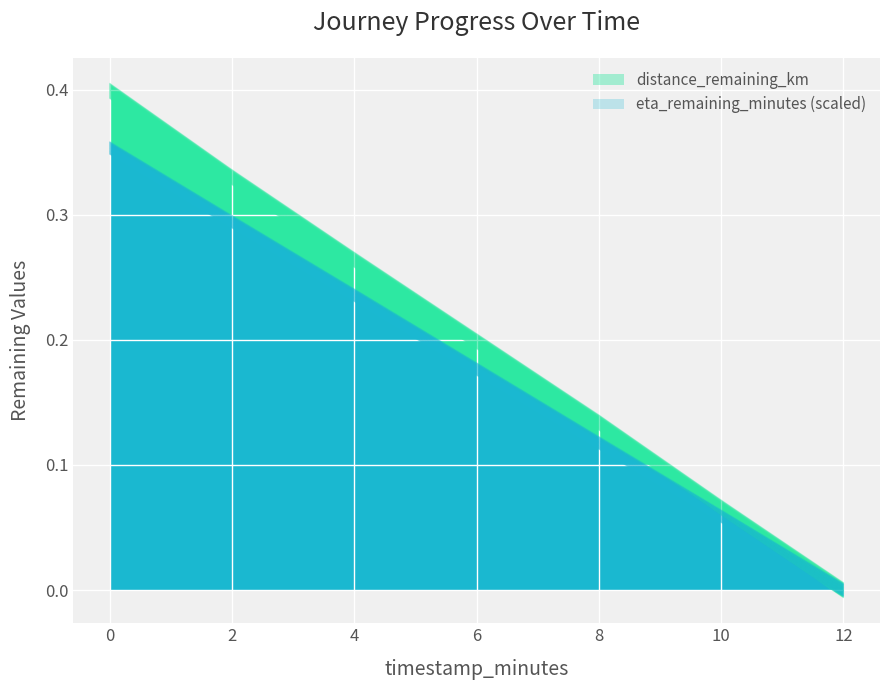

Rank the series at 2.0 from lowest to highest value.

eta_remaining_minutes, distance_remaining_km